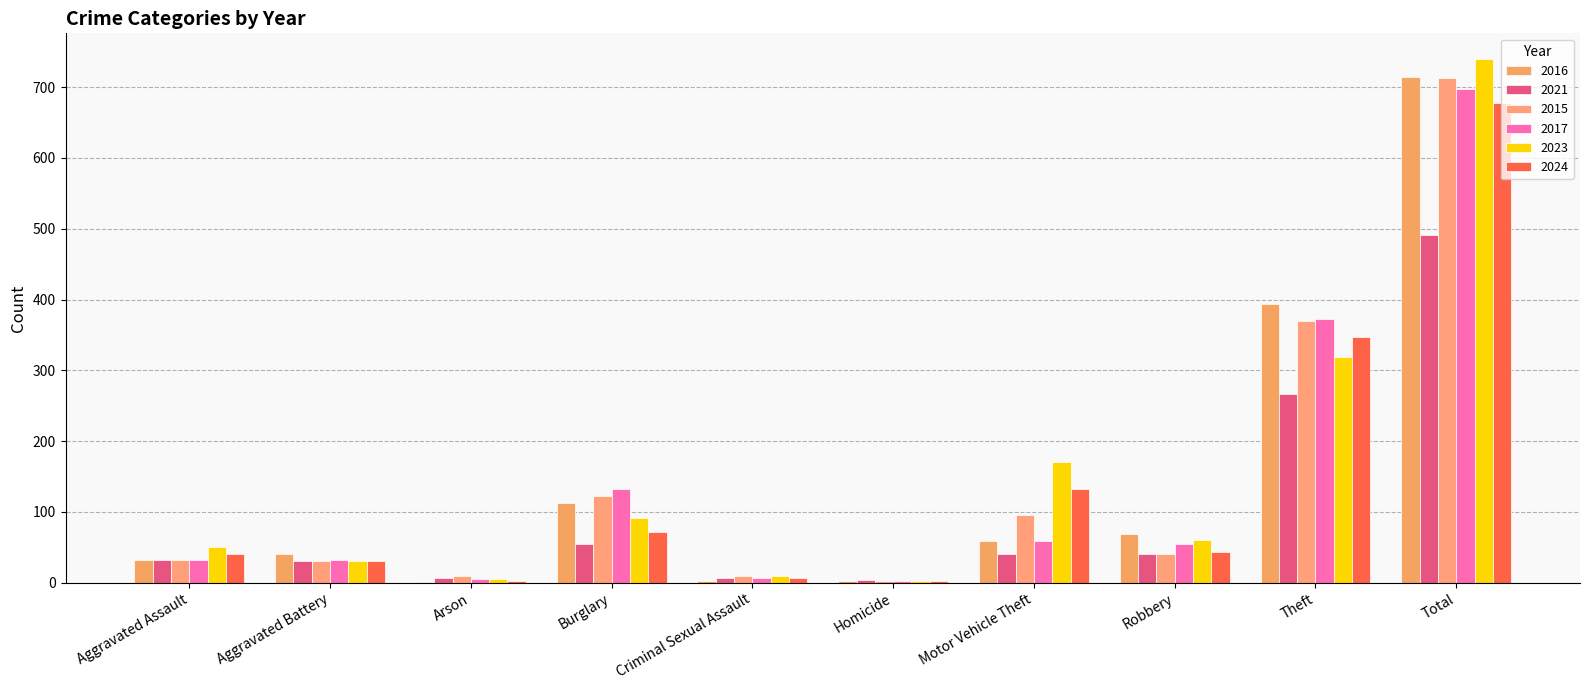

How many series are shown in this chart?

6